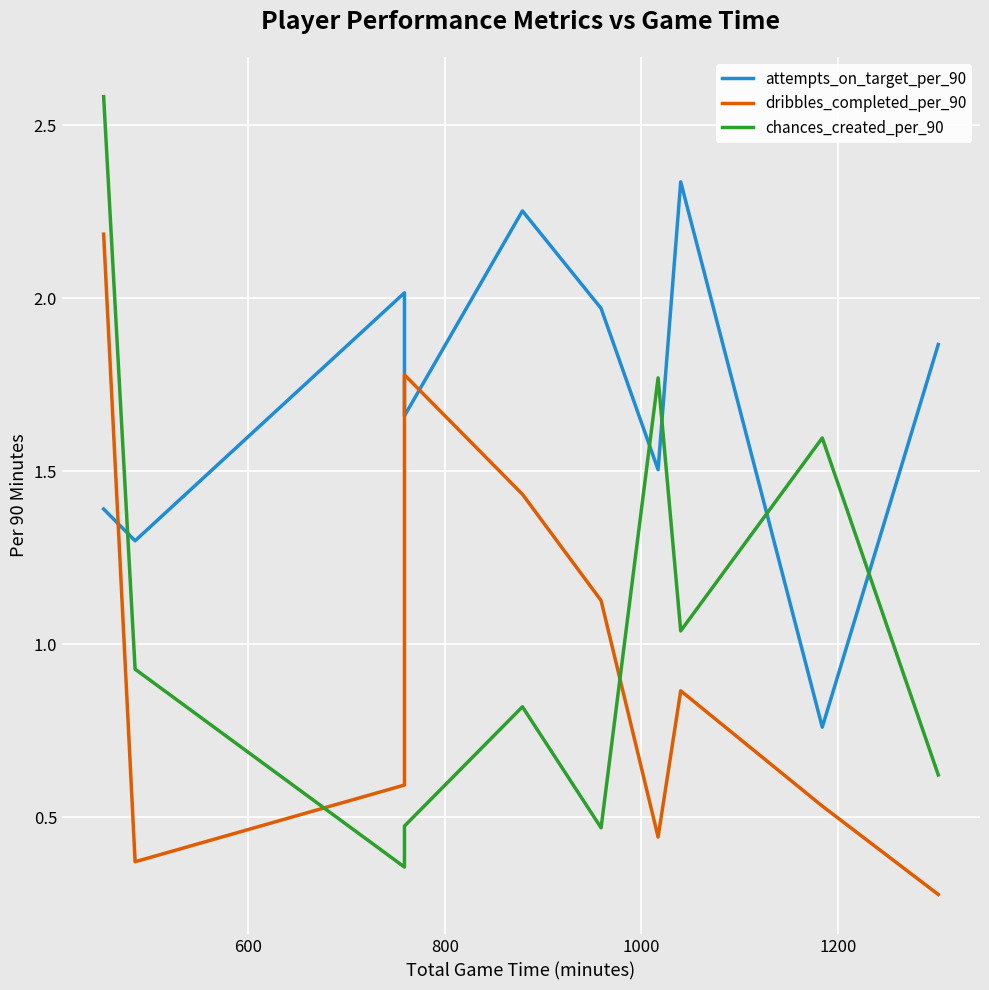

Which series has the largest total across all categories?

attempts_on_target_per_90